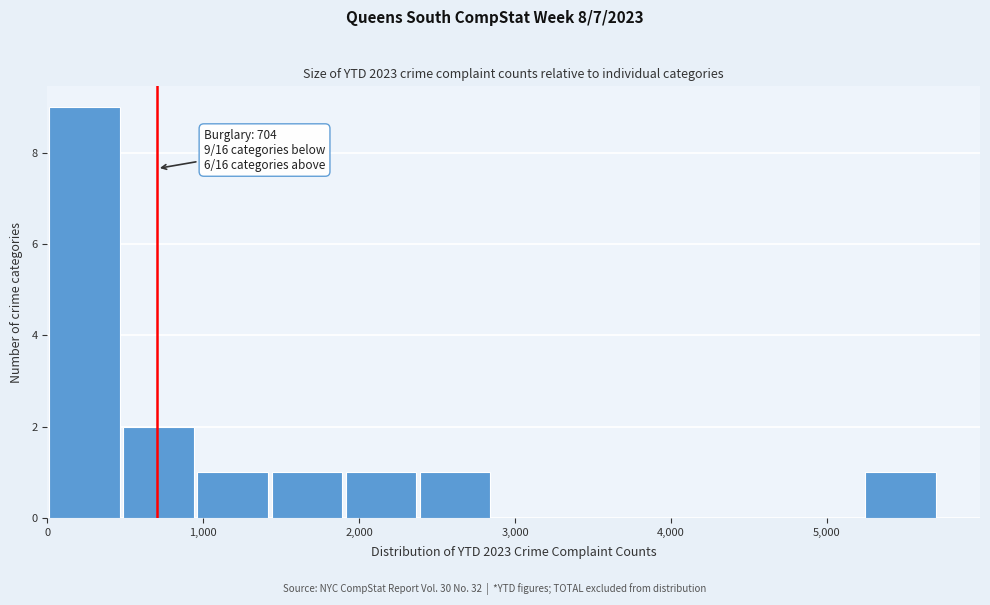

Which range on the x-axis has the tallest bar?

0 to 500